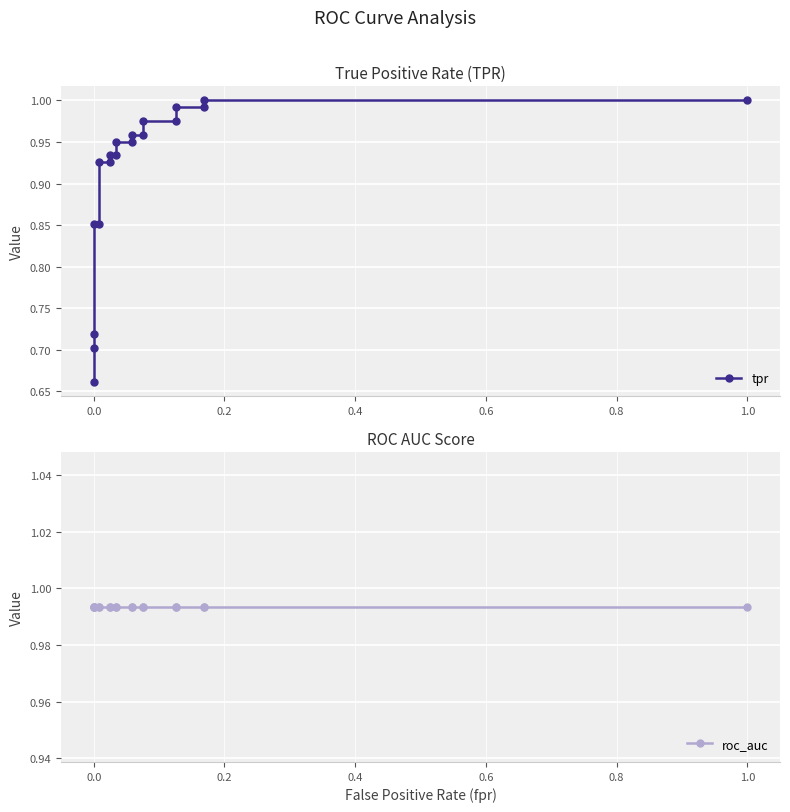

What are all the series names shown in the legend?

tpr, roc_auc